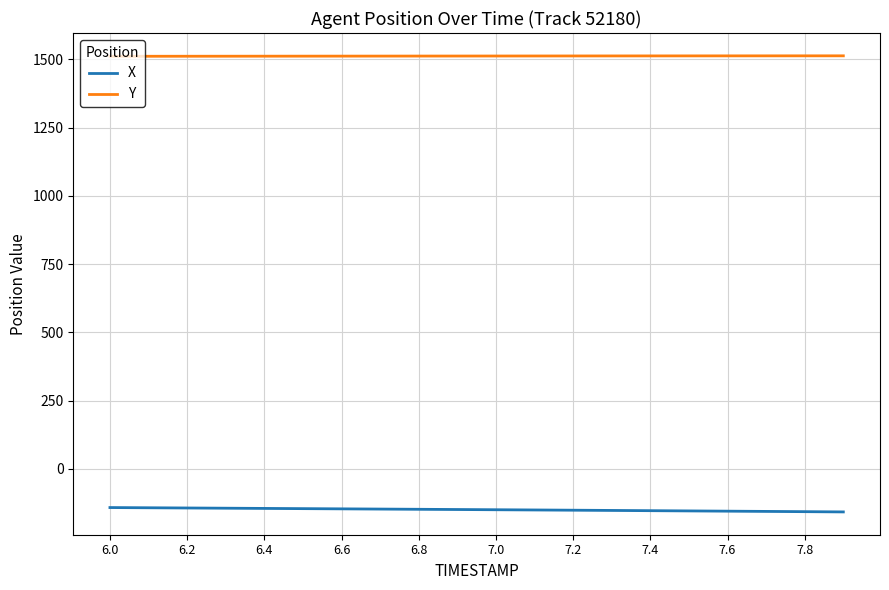

Which series has the largest total across all categories?

Y